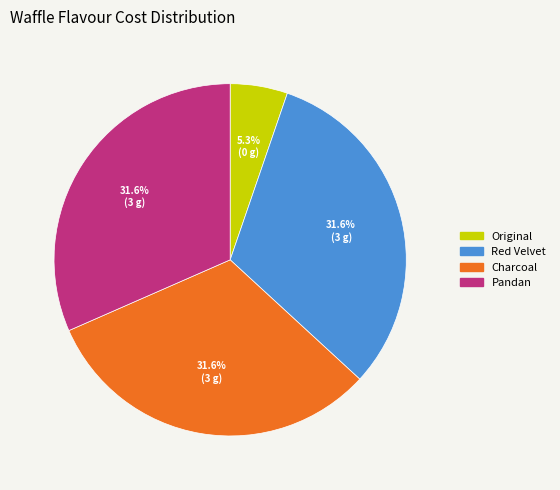

Is there any slice that represents more than half of the pie?

No